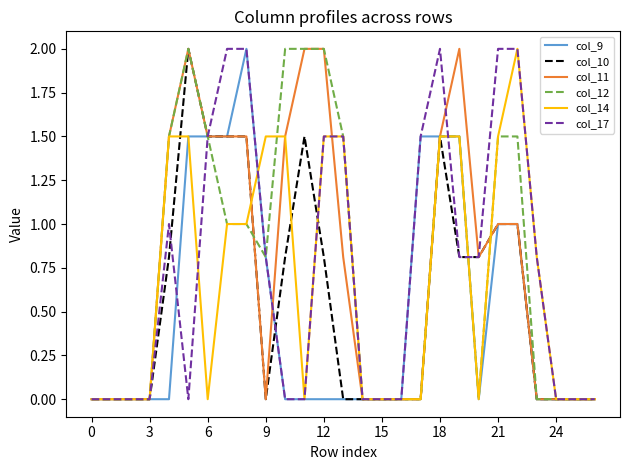

What is the maximum value for col_17?

2.0